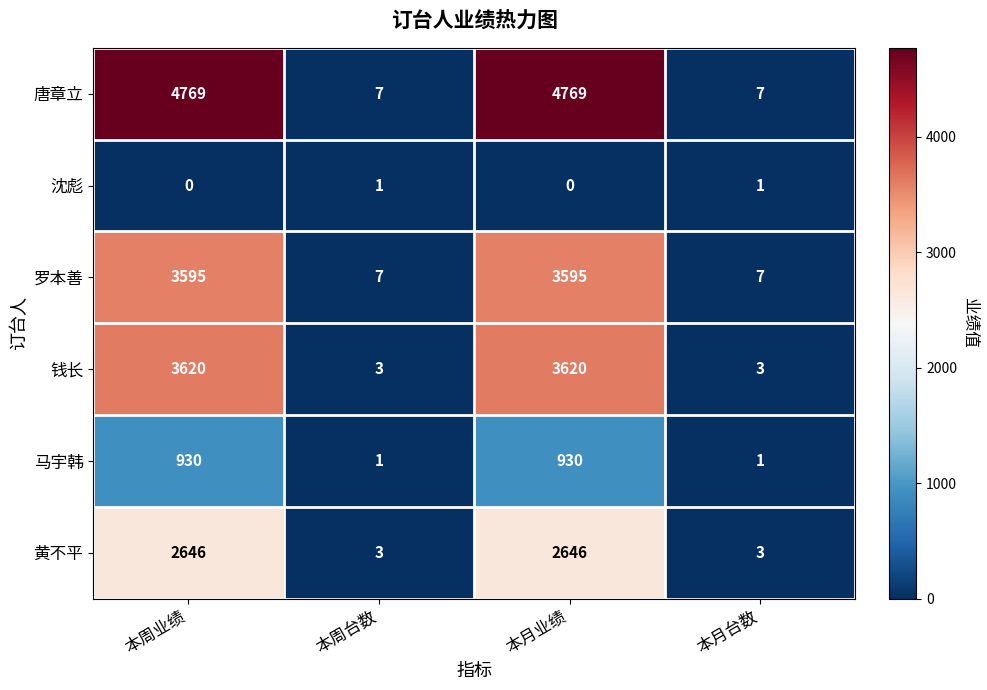

Which series has the widest spread of values?

唐章立